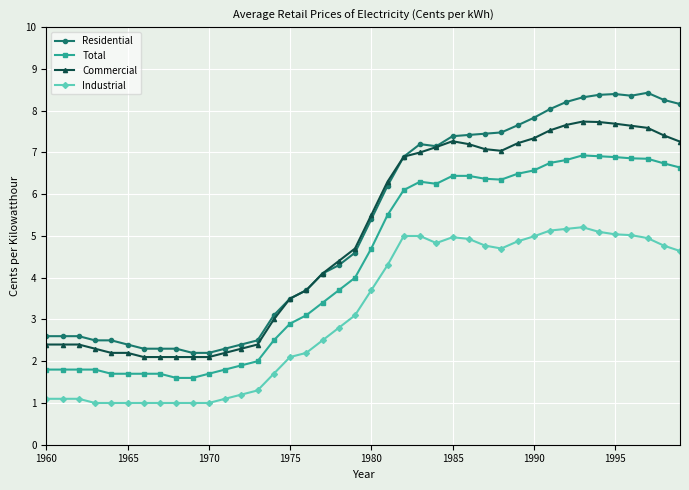

True or false: Commercial has more than 0 interior local peaks.

True